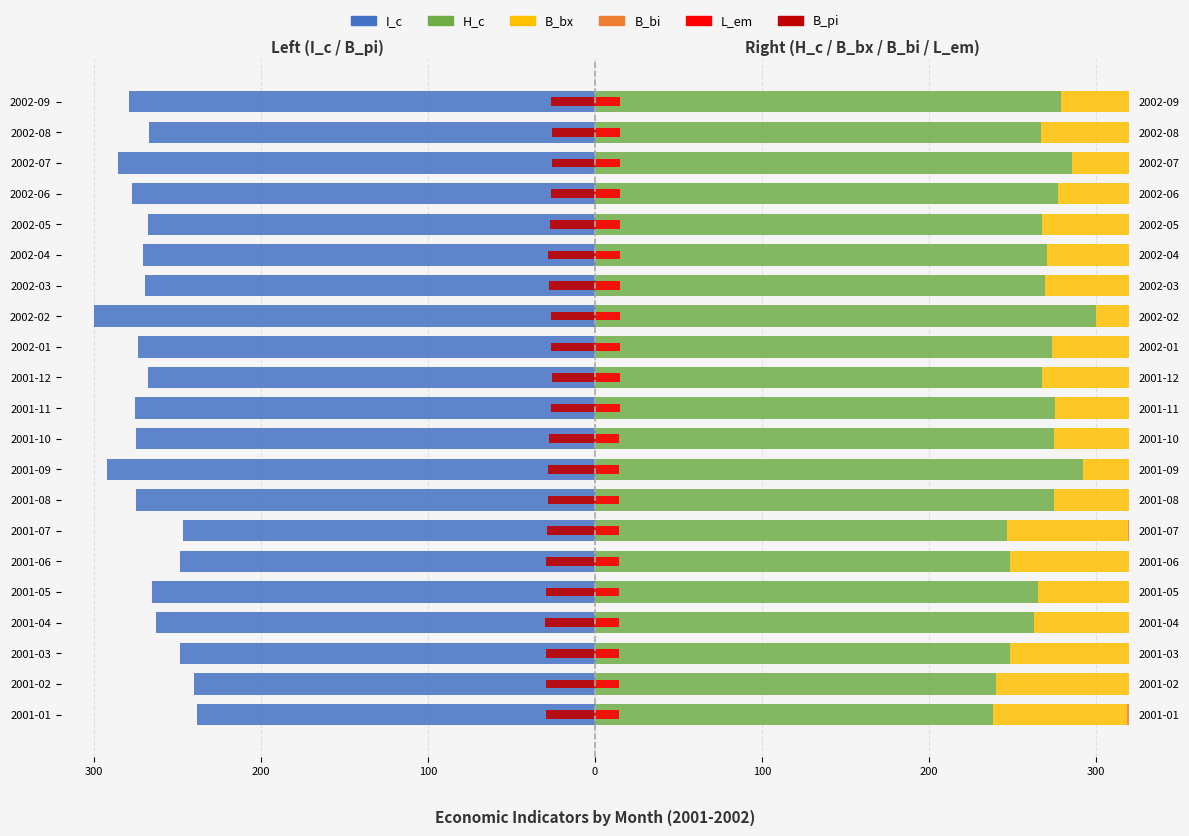

Reading left to right, extract all data points from this chart.

I_c: -238.4	-240.0	-248.6	-262.9	-265.2	-248.4	-246.8	-274.6	-292.0	-274.7	-275.7	-267.5	-273.9	-300.0	-269.6	-270.8	-267.6	-277.6	-285.9	-267.2	-279.4
B_pi: -29.4	-29.1	-29.3	-30.0	-29.6	-29.3	-28.6	-28.4	-28.2	-27.4	-26.1	-25.9	-26.3	-26.5	-27.6	-28.0	-27.2	-26.2	-25.7	-26.0	-26.6
H_c: 238.4	240.0	248.6	262.9	265.2	248.4	246.8	274.6	292.0	274.7	275.7	267.5	273.9	300.0	269.6	270.8	267.6	277.6	285.9	267.2	279.4
B_bx: 80.3	84.8	89.7	77.0	84.5	82.1	72.3	74.7	79.0	76.7	78.4	75.7	72.3	70.0	84.1	83.7	90.0	81.9	85.1	88.6	88.3
B_bi: 57.2	58.6	59.6	51.6	53.2	54.0	51.1	52.2	53.9	53.0	53.1	52.0	52.1	48.2	55.2	57.8	58.5	54.9	60.0	59.2	59.8
L_em: 14.1	14.1	14.2	14.4	14.5	14.5	14.6	14.6	14.7	14.7	14.7	14.7	14.7	14.8	14.8	14.9	14.9	14.9	14.9	14.9	15.0